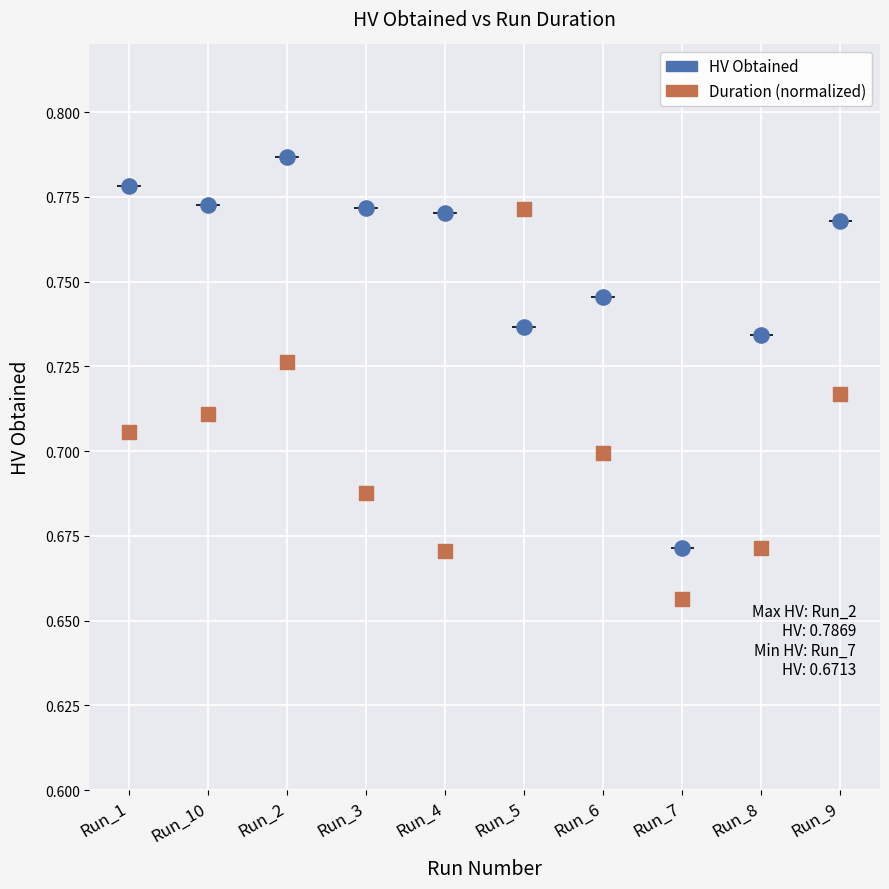

Count the number of points in this scatter plot.

20